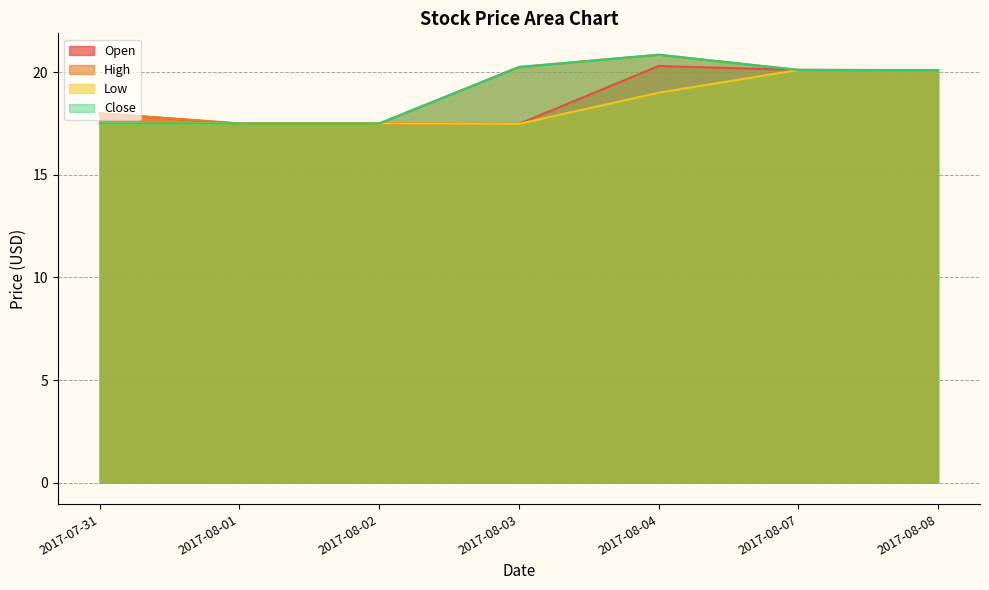

How many values in the Close series are below 20?

3